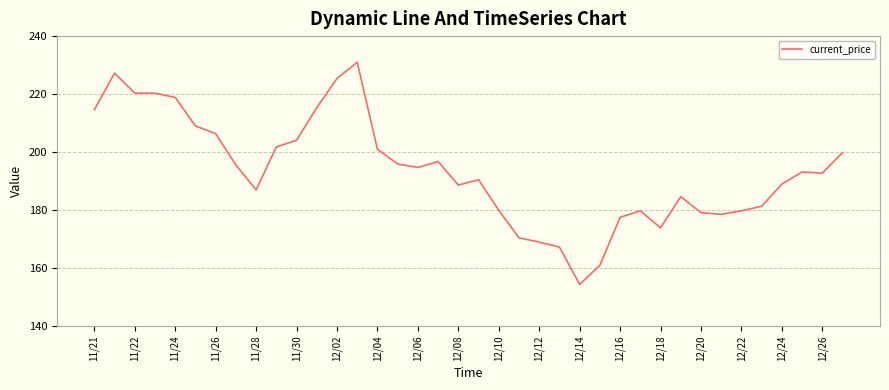

What is the difference between the maximum and minimum values?

76.7